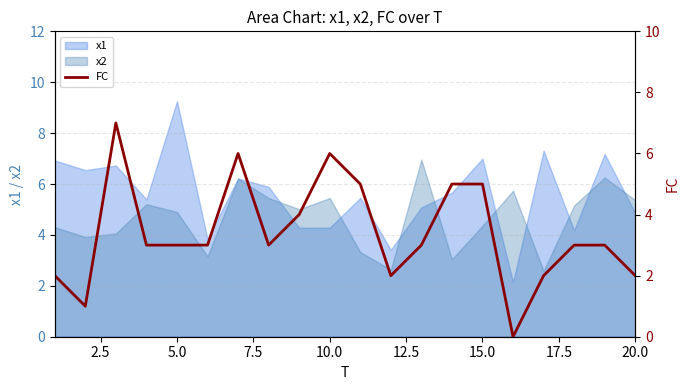

Is it true that x1 equals 3.6 at 15.0?

False